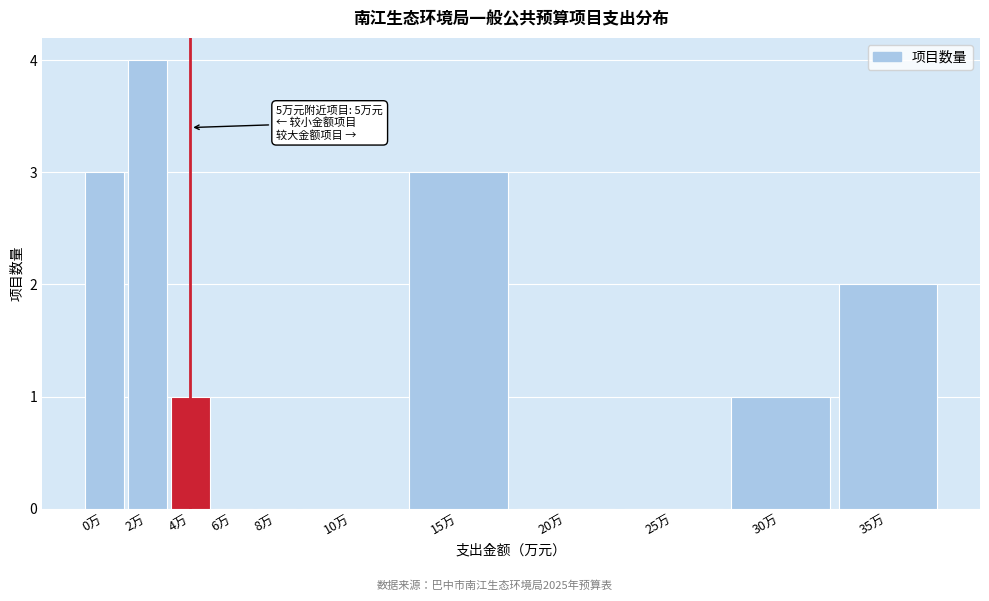

Reading right to left, what are all the values shown in this chart?

35万=2	30万=1	25万=0	20万=0	15万=3	10万=0	8万=0	6万=0	4万=1	2万=4	0万=3